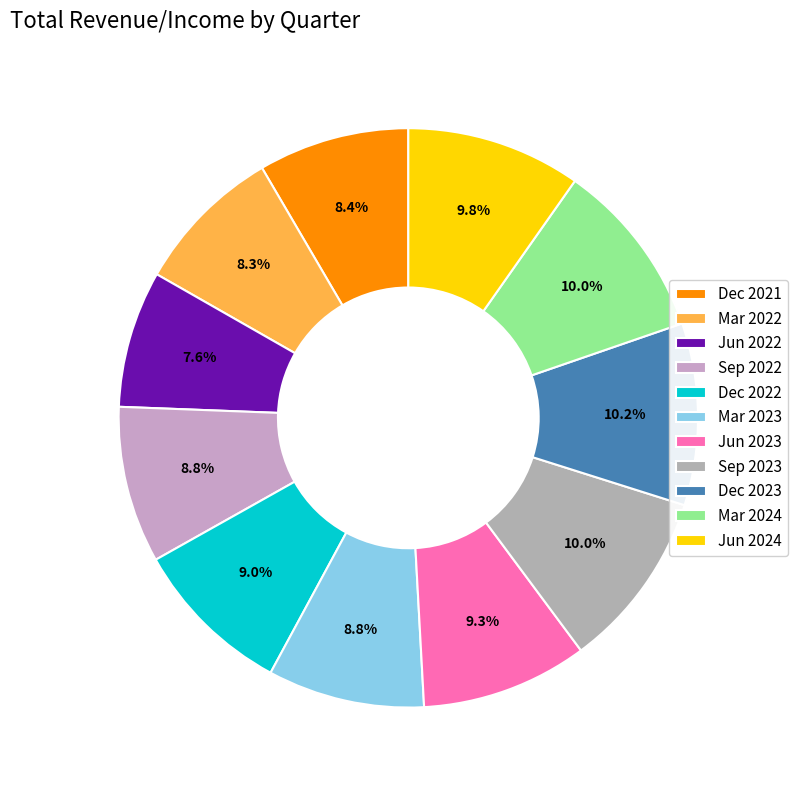

To the nearest percent, what portion does Mar 2024 represent?

10%